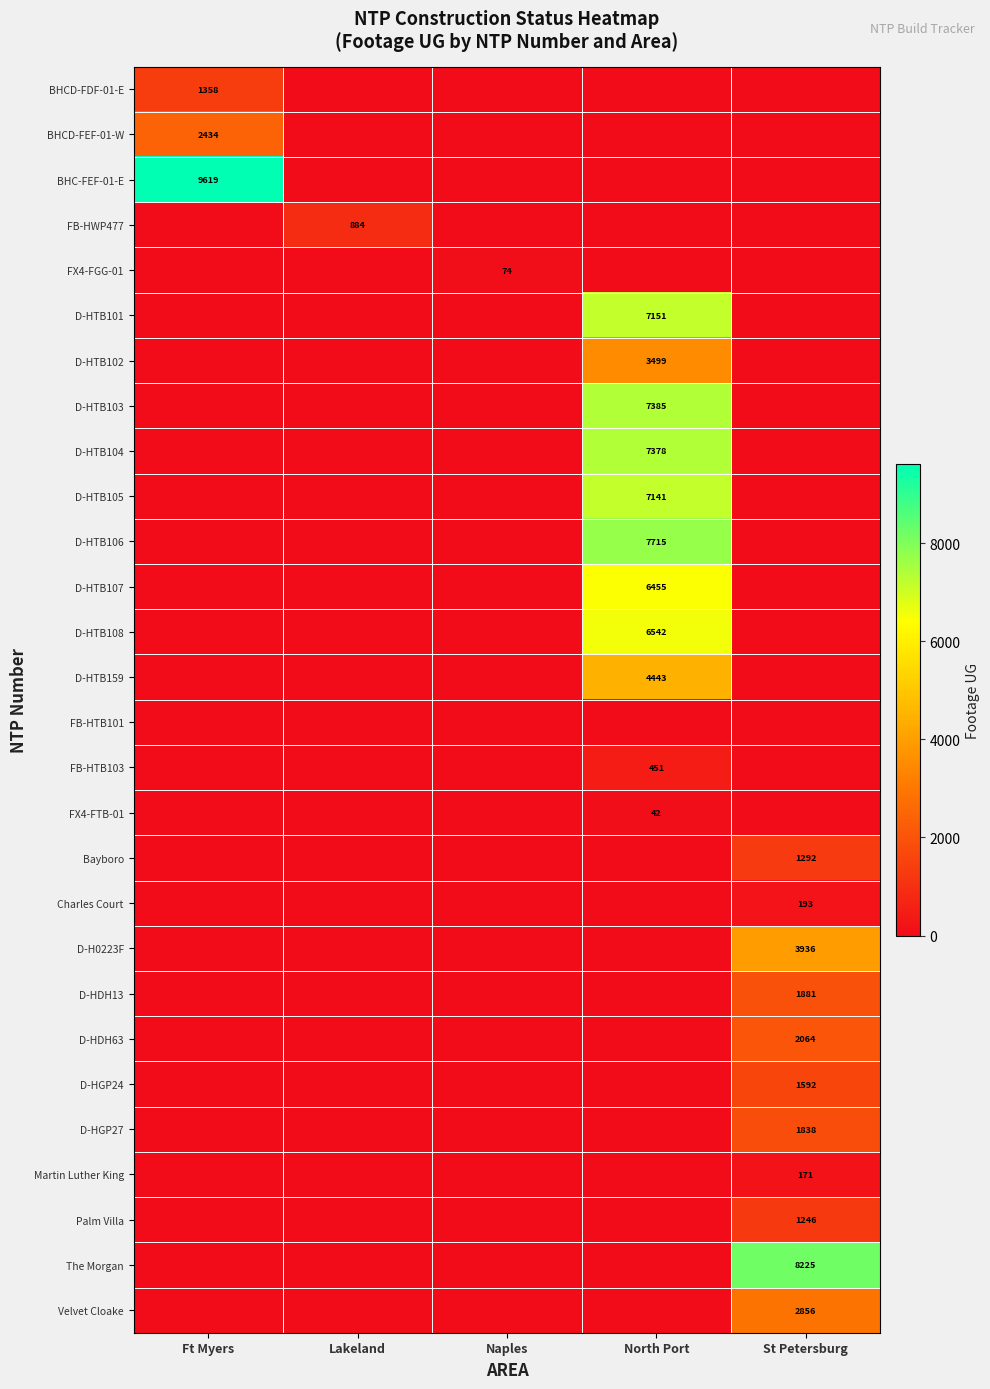

Is it true that FB-HTB103 equals 451 at North Port?

True